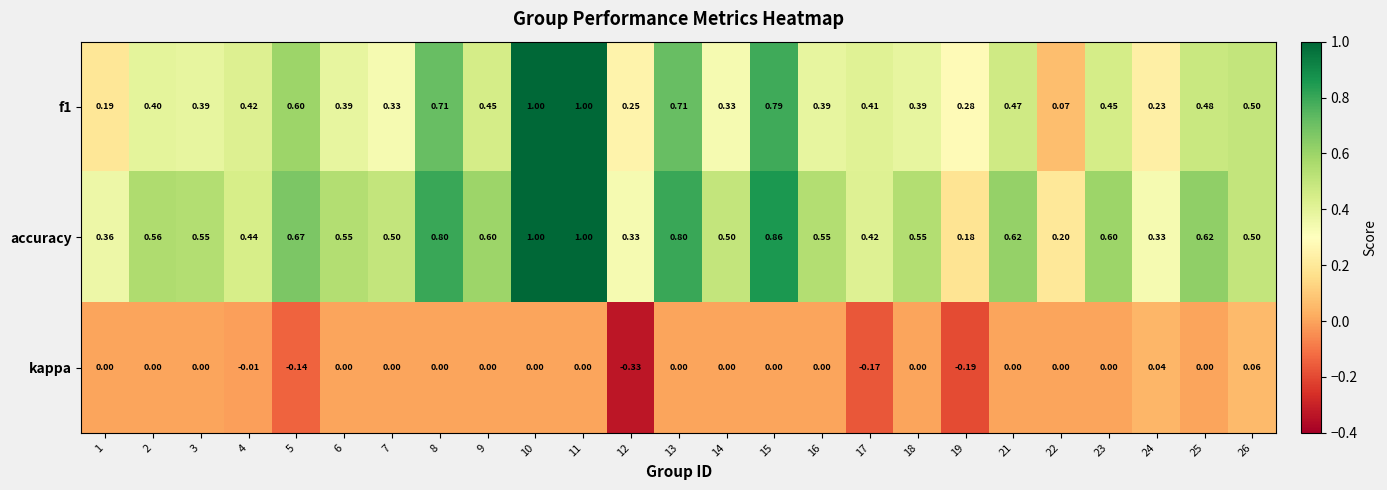

Is the value of f1 at 26 greater than the value of kappa at 15?

Yes